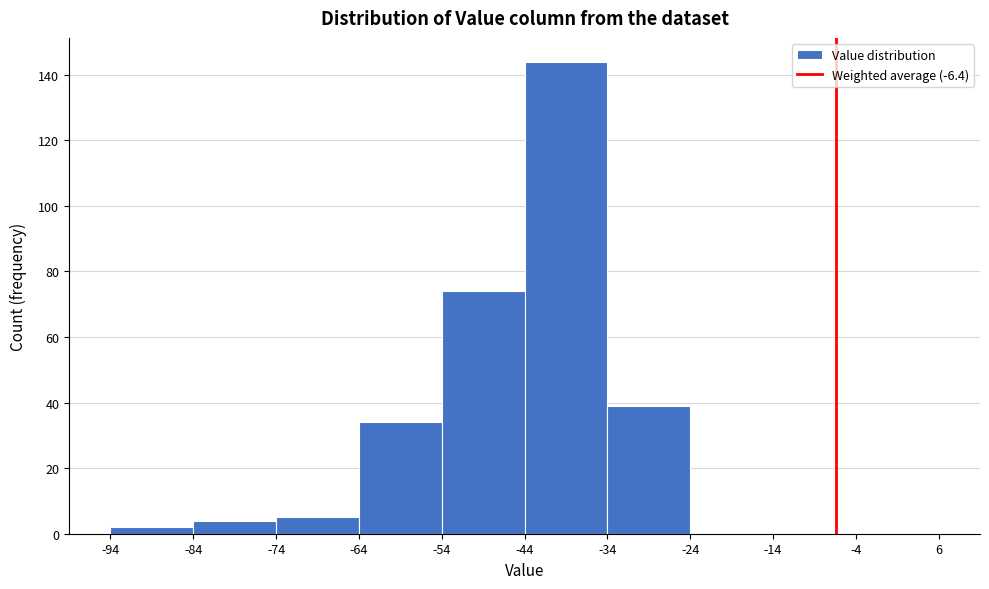

What is the height of the bar covering -54 to -44 on the x-axis? The values are not printed on the chart, so give them approximately, as read against the axis.

74